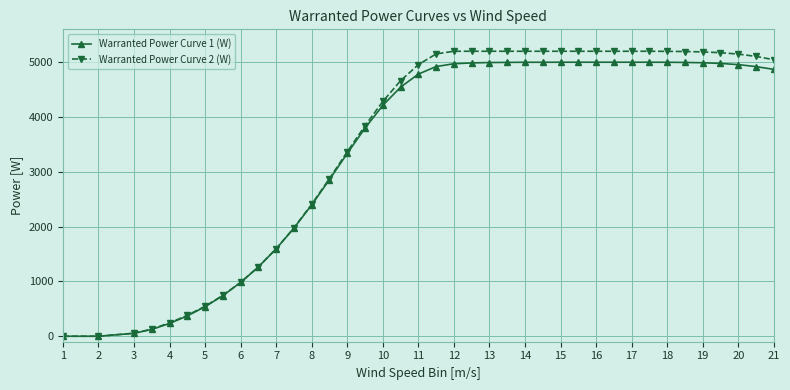

At how many categories does at least one series exceed 3076?

25